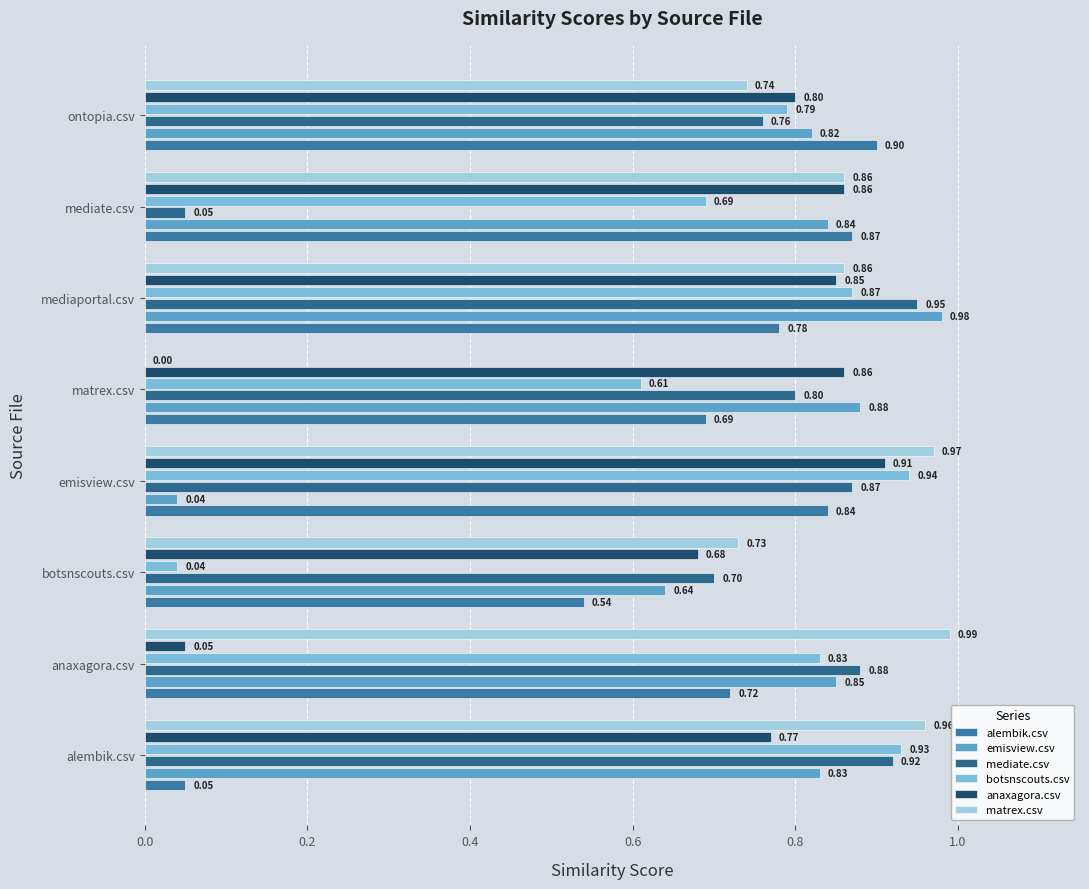

Count the number of data series in this chart.

6